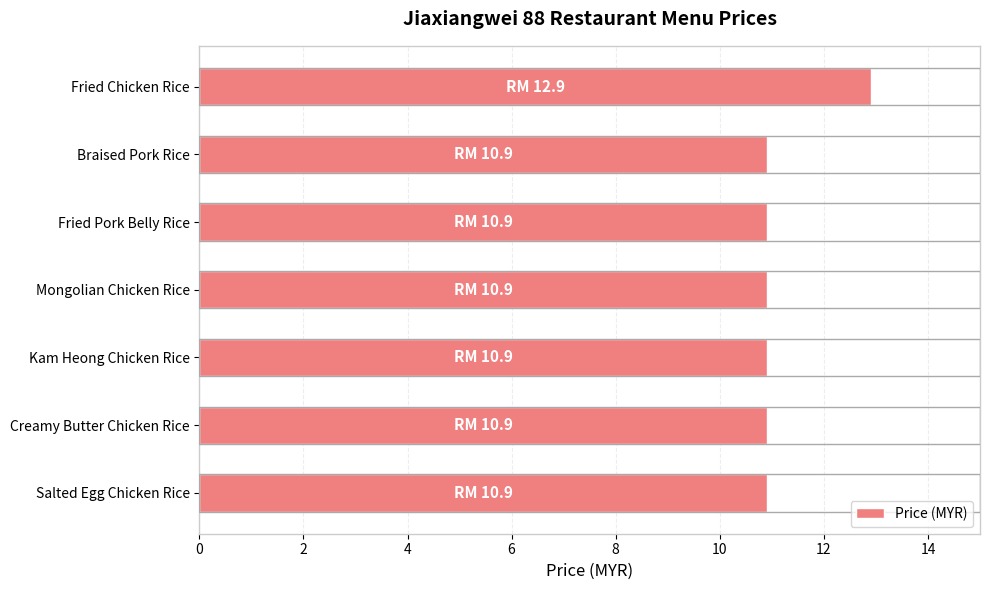

Approximately how many times larger is the value at Braised Pork Rice compared to Salted Egg Chicken Rice?

1.0